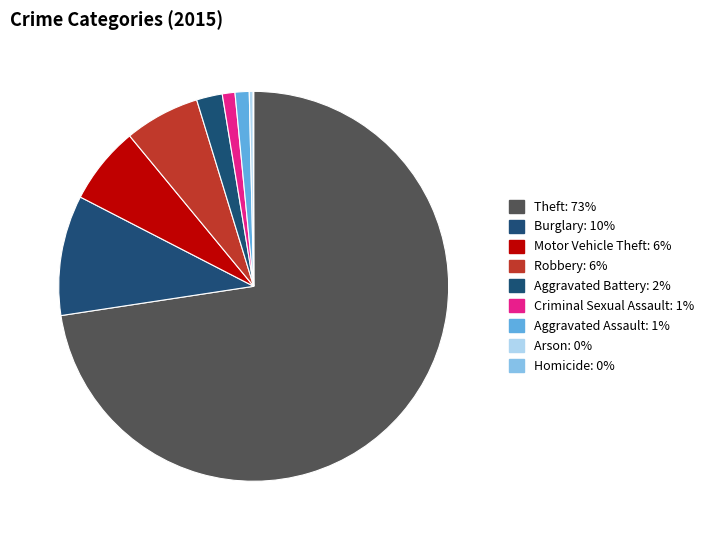

To the nearest percent, what is the average slice percentage?

11%